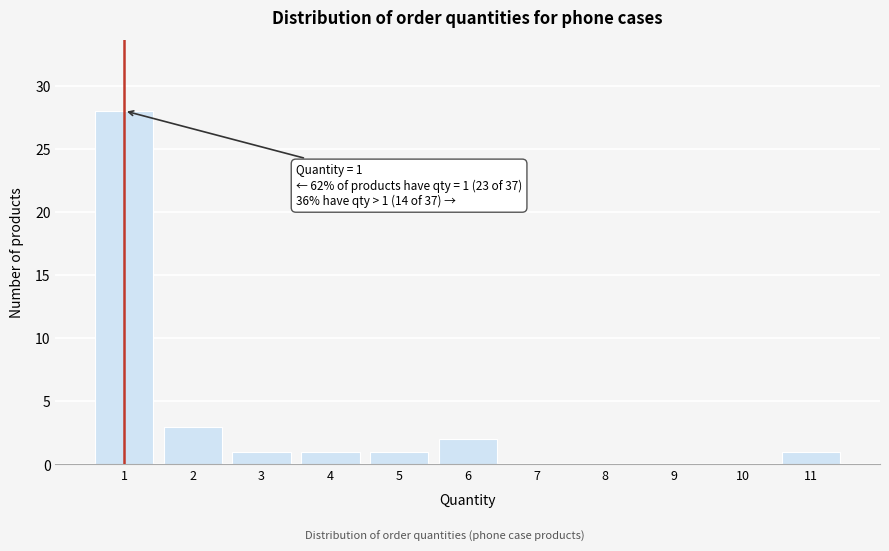

Reading left to right, transcribe all the data shown in this chart.

1=28	2=3	3=1	4=1	5=1	6=2	7=0	8=0	9=0	10=0	11=1